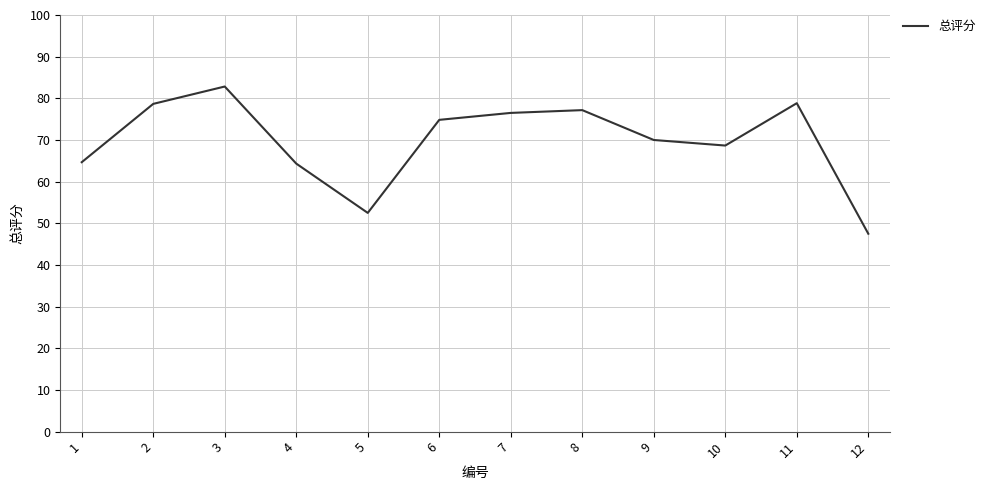

Which category has the highest value across all series?

3